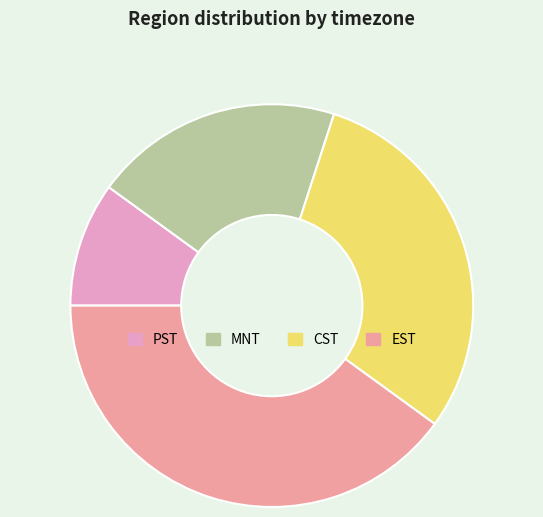

What is the smallest slice in the pie chart?

PST